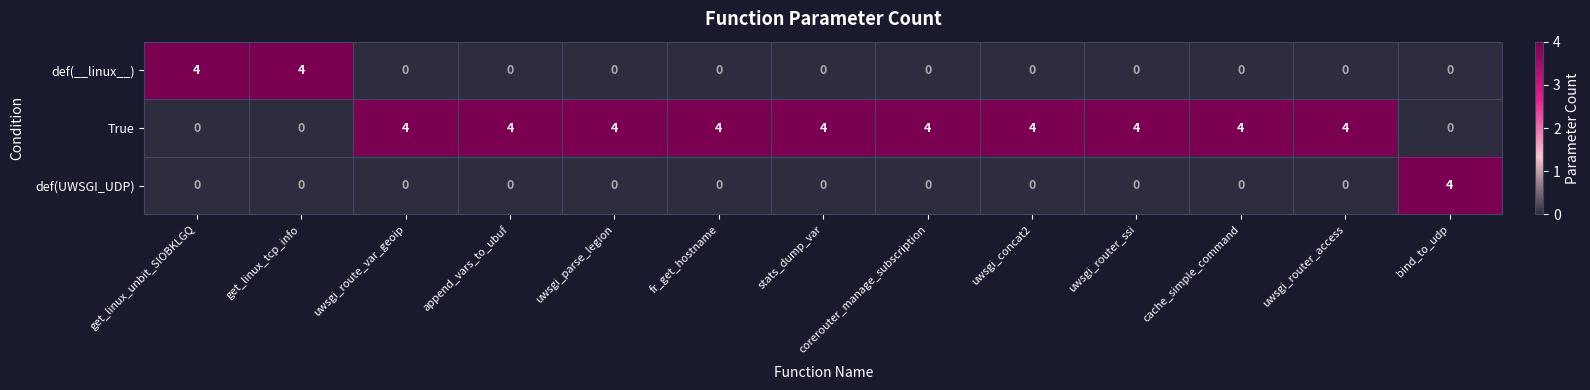

What is the total value across all series at uwsgi_parse_legion?

4